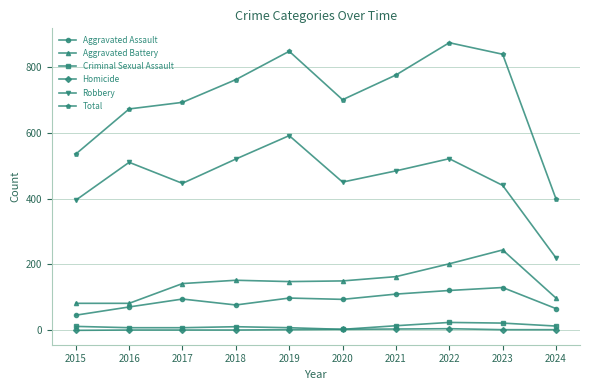

What is the difference between the Criminal Sexual Assault values at 2015 and 2021?

2